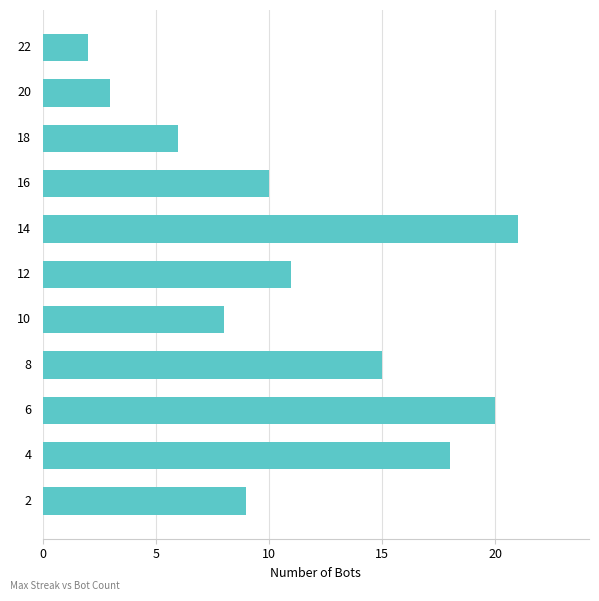

Reading bottom to top, transcribe all the data shown in this chart.

9	18	20	15	8	11	21	10	6	3	2